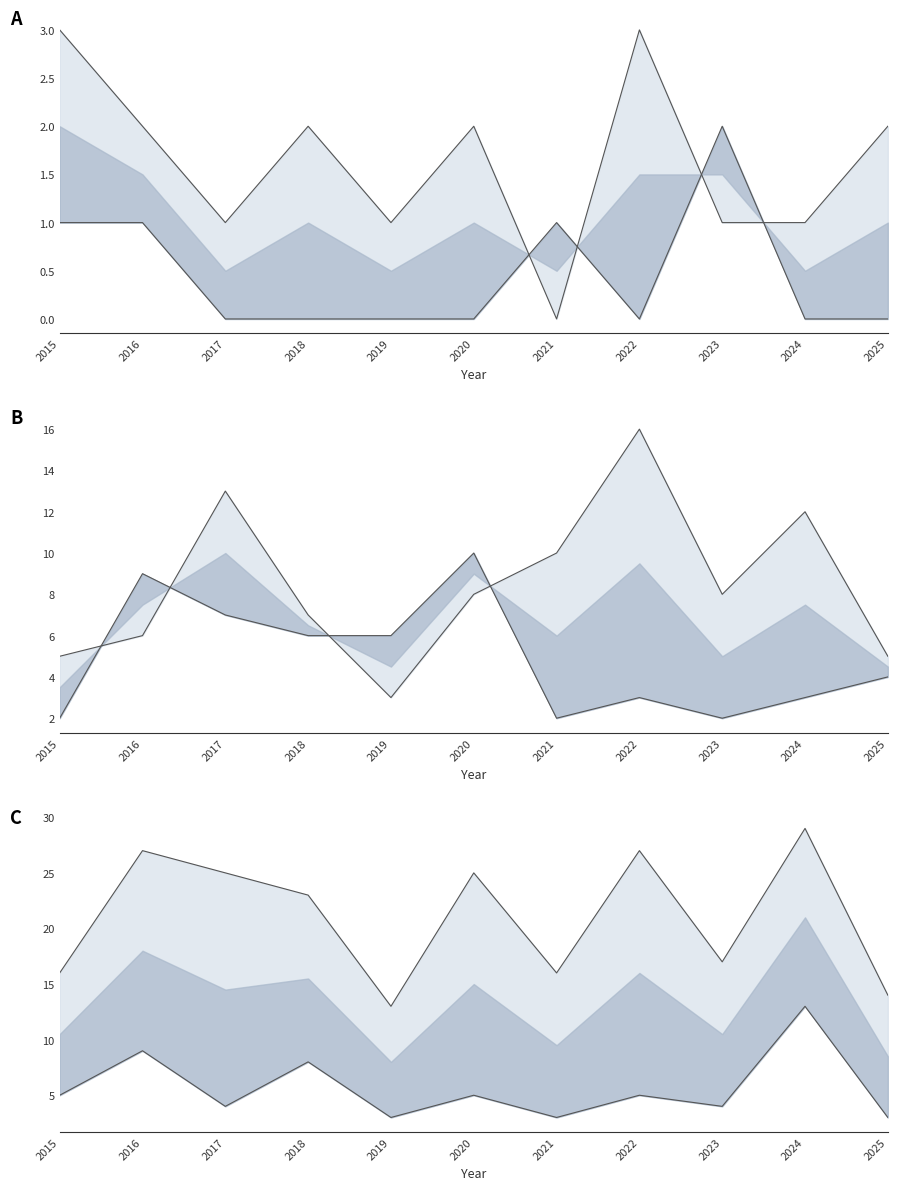

What is the spread (max minus min) of values at 2018?

23